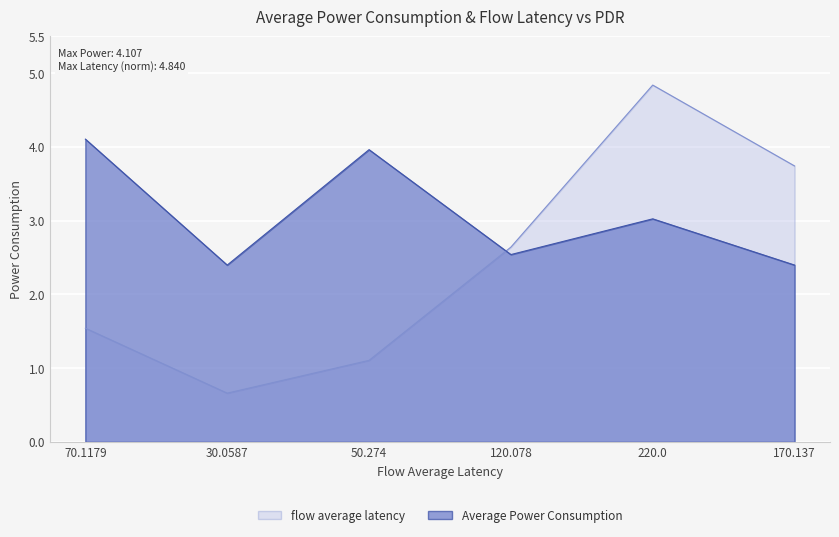

What is the difference between the Average Power Consumption values at 220.0 and 30.0587?

0.6